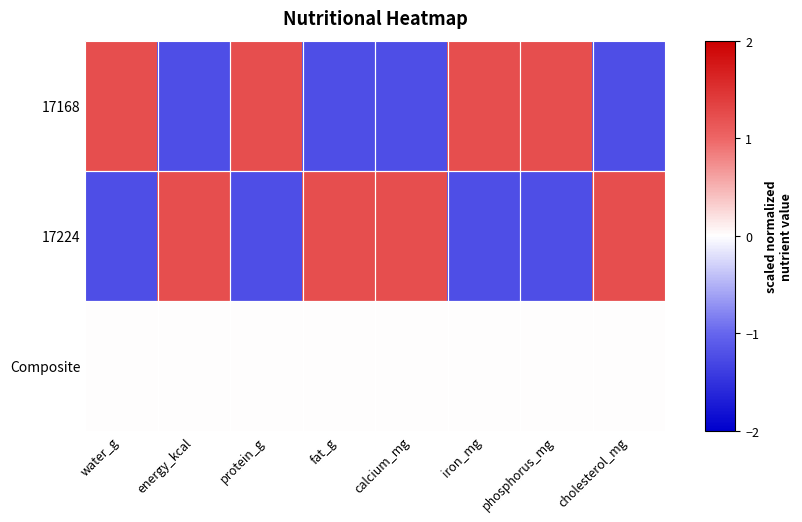

Reading left to right, transcribe all the data shown in this chart.

17168: water_g=1.2	energy_kcal=-1.2	protein_g=1.2	fat_g=-1.2	calcium_mg=-1.2	iron_mg=1.2	phosphorus_mg=1.2	cholesterol_mg=-1.2
17224: water_g=-1.2	energy_kcal=1.2	protein_g=-1.2	fat_g=1.2	calcium_mg=1.2	iron_mg=-1.2	phosphorus_mg=-1.2	cholesterol_mg=1.2
Composite: water_g=0.0	energy_kcal=0.0	protein_g=0.0	fat_g=0.0	calcium_mg=0.0	iron_mg=0.0	phosphorus_mg=0.0	cholesterol_mg=0.0